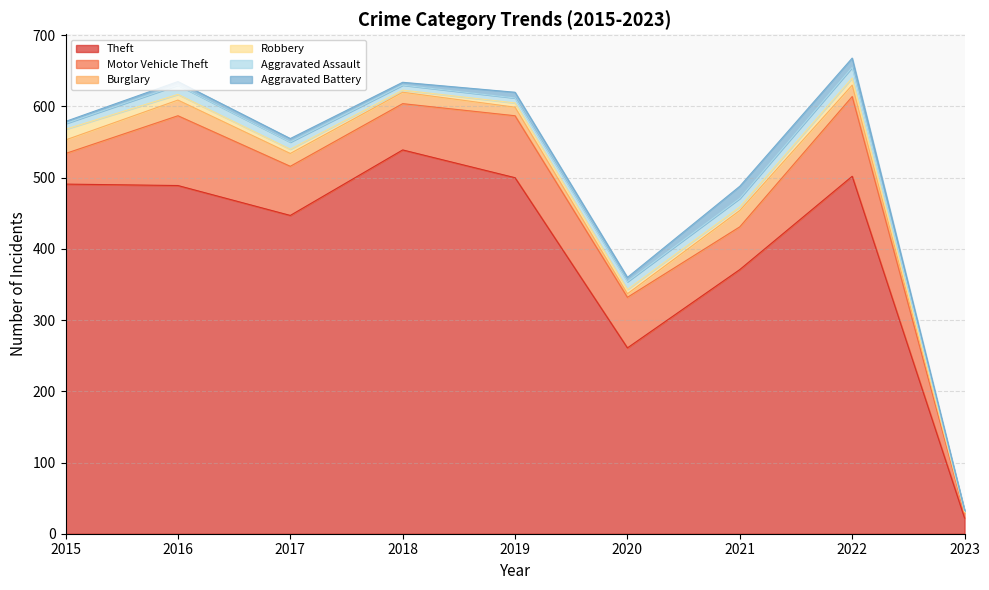

Reading right to left, list all the values displayed in this chart.

Theft: 22	502	371	261	500	539	447	489	491
Motor Vehicle Theft: 7	112	60	71	87	65	69	98	43
Burglary: 1	16	23	5	12	16	18	22	19
Robbery: 1	10	5	6	6	3	6	8	15
Aggravated Assault: 1	15	12	11	7	7	10	13	8
Aggravated Battery: 1	13	17	6	8	4	5	5	3